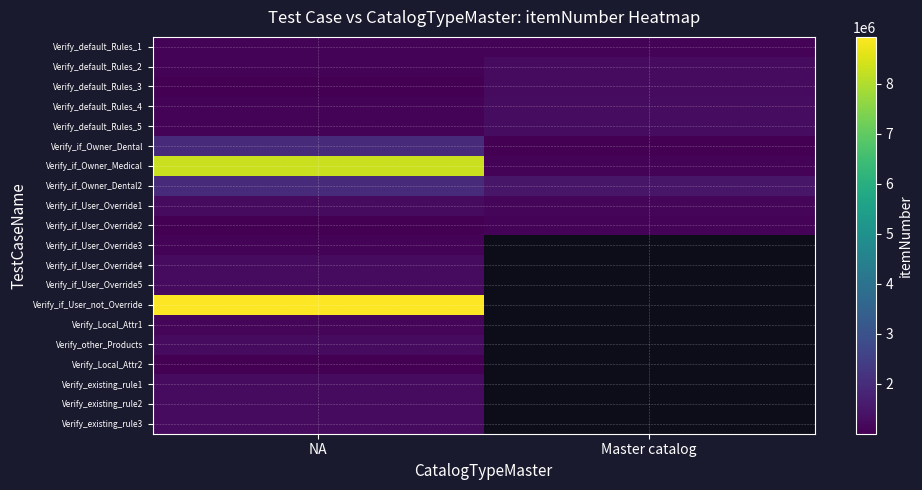

At which label does Verify_Local_Attr2 reach its minimum?

NA